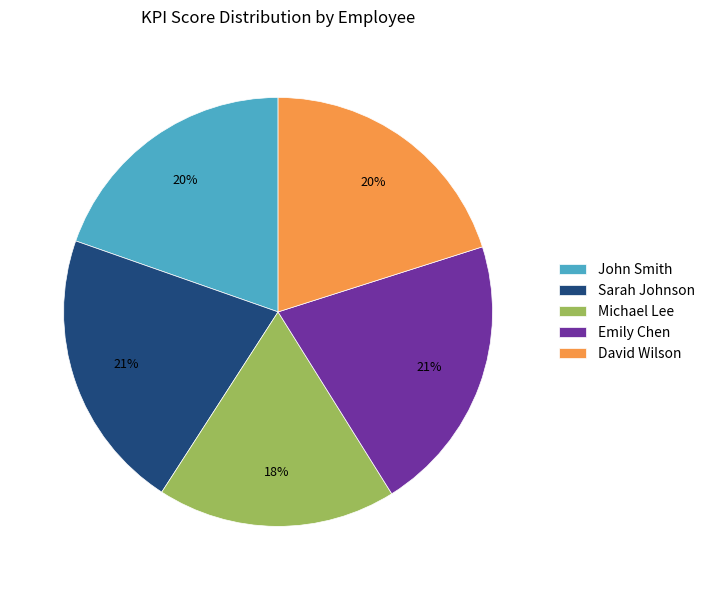

The David Wilson slice represents 20% of the pie. True or false?

True